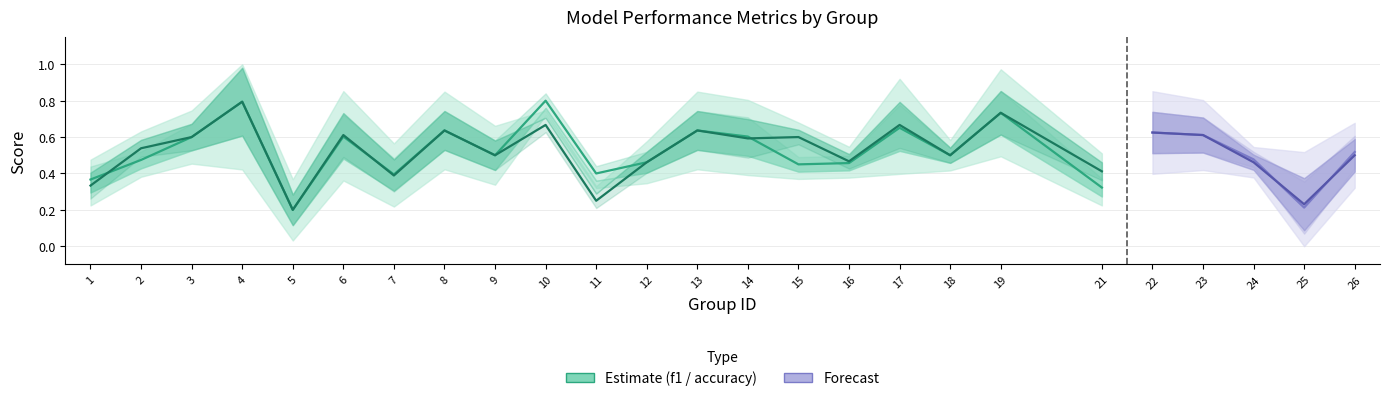

Rank the categories by accuracy value from highest to lowest.

4, 19, 10, 17, 8, 13, 22, 6, 23, 3, 15, 14, 2, 9, 18, 26, 16, 12, 24, 21, 7, 1, 11, 25, 5